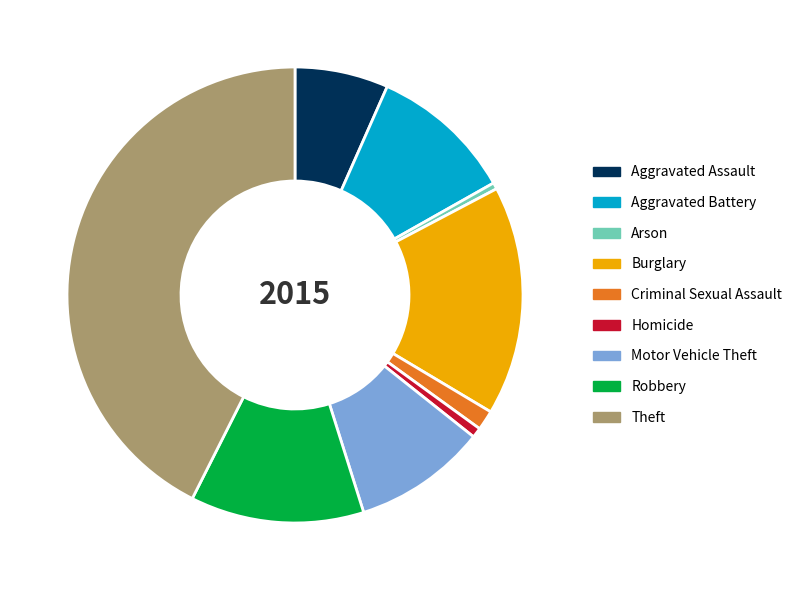

Which slice is the largest?

Theft